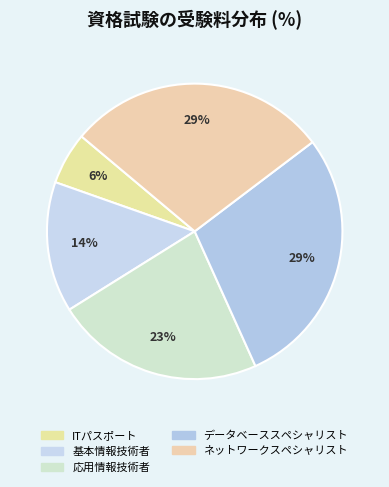

To the nearest percent, what portion does データベーススペシャリスト represent?

29%